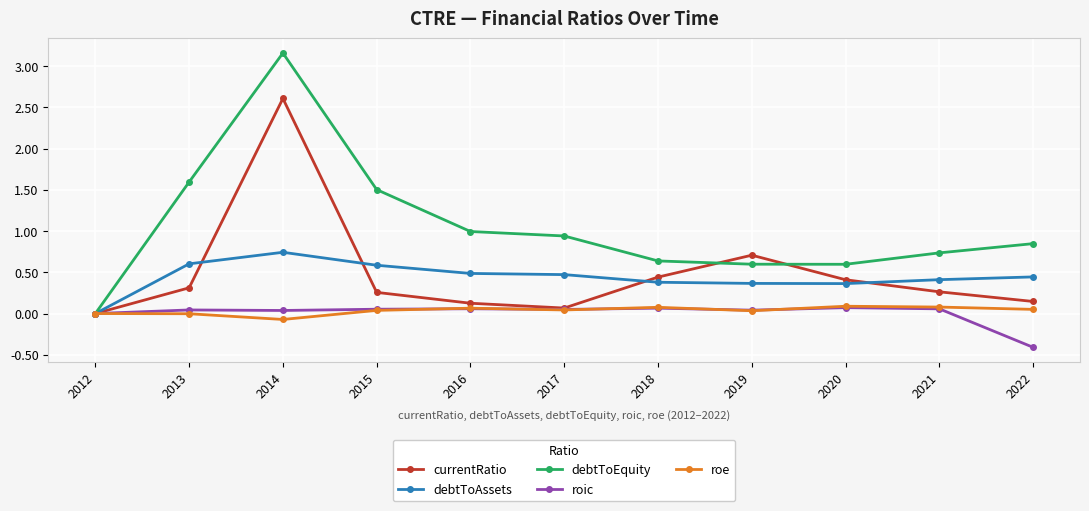

Which series has the largest range (max minus min)?

debtToEquity